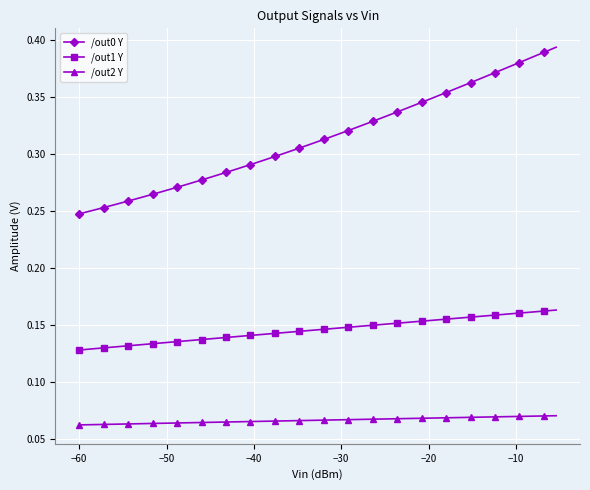

True or false: /out0 Y and /out1 Y intersect in this chart.

False